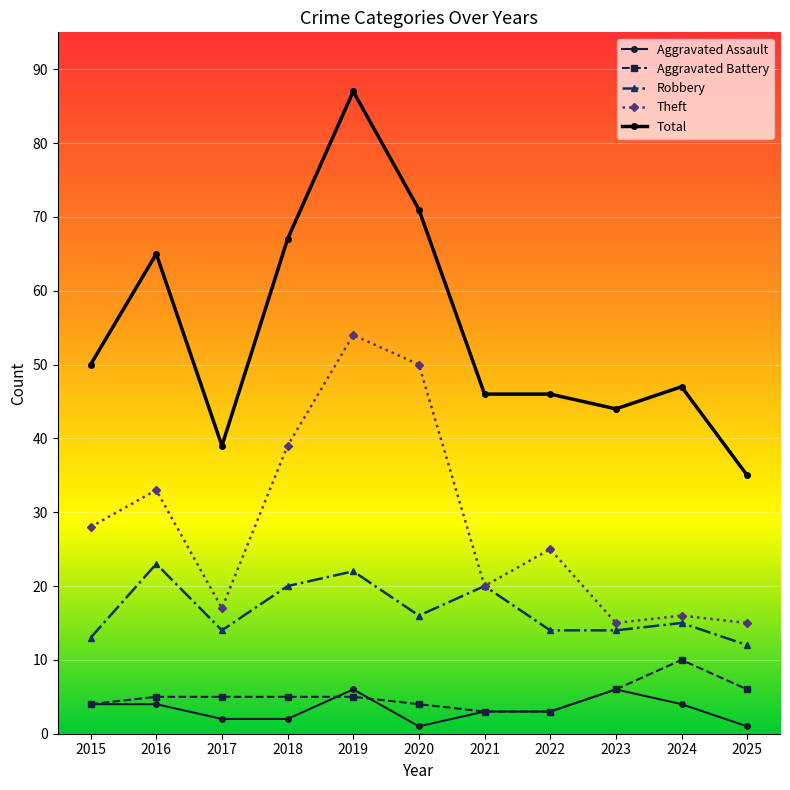

True or false: Aggravated Assault and Total cross at least once.

False